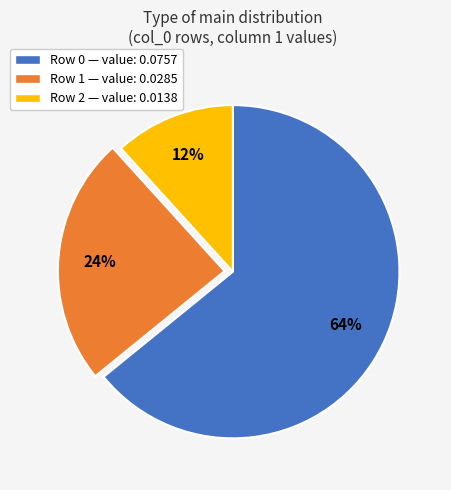

What is the ratio of the value at Row 0 — value: 0.0757 to the value at Row 1 — value: 0.0285?

2.7